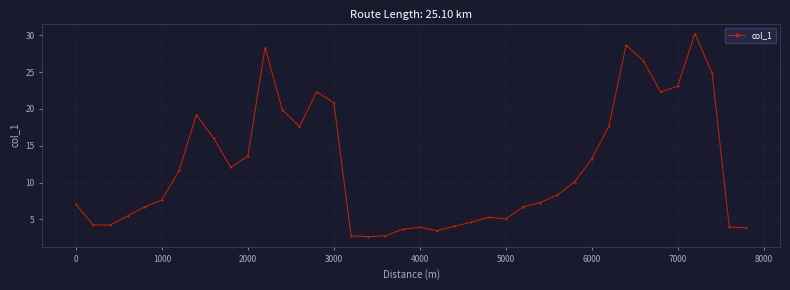

True or false: there are more than 0 points higher than both neighbors.

True